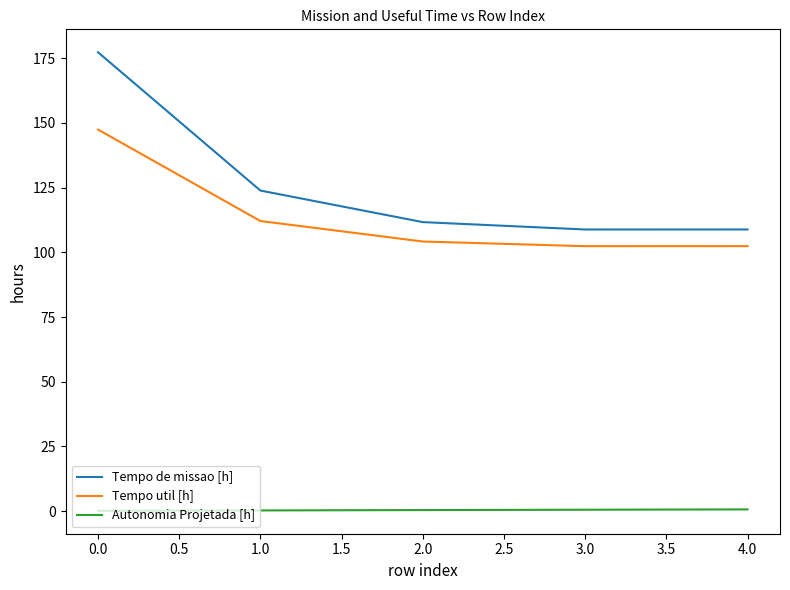

Rank the series by their maximum value, from highest to lowest.

Tempo de missao [h], Tempo util [h], Autonomia Projetada [h]